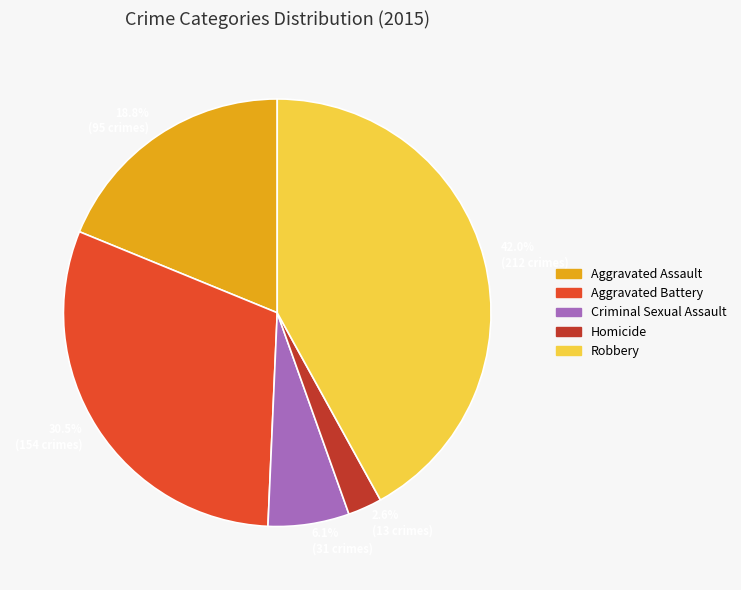

Rank the categories by value from lowest to highest.

Homicide, Criminal Sexual Assault, Aggravated Assault, Aggravated Battery, Robbery